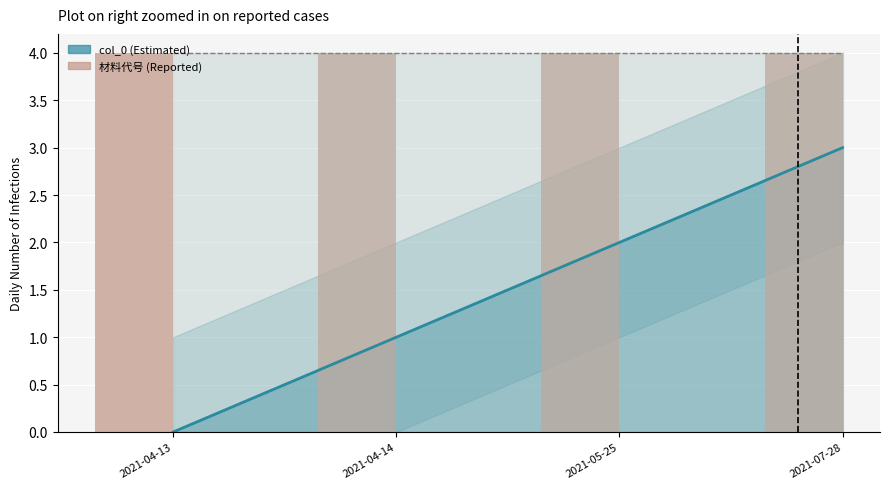

The value of col_0 at 2021-07-28 is 3. True or false?

True